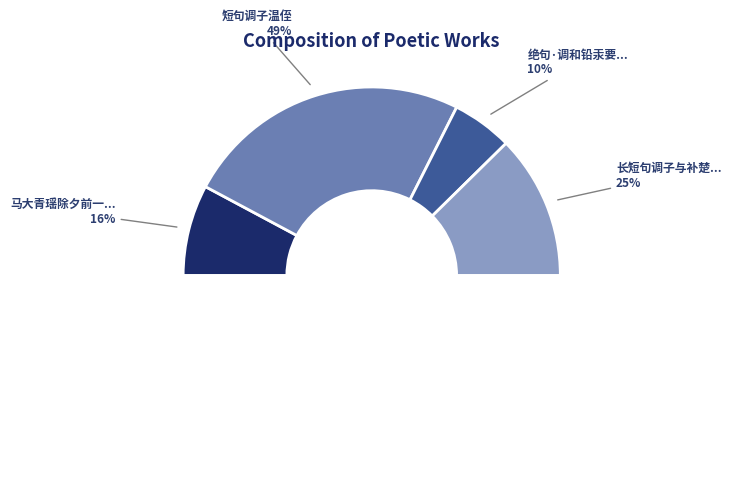

Rank the categories by value from lowest to highest.

绝句·调和铅汞要成丹, 马大青瑶除夕前一日娶妇拈句调之, 长短句调子与补楚臬, 短句调子温侄